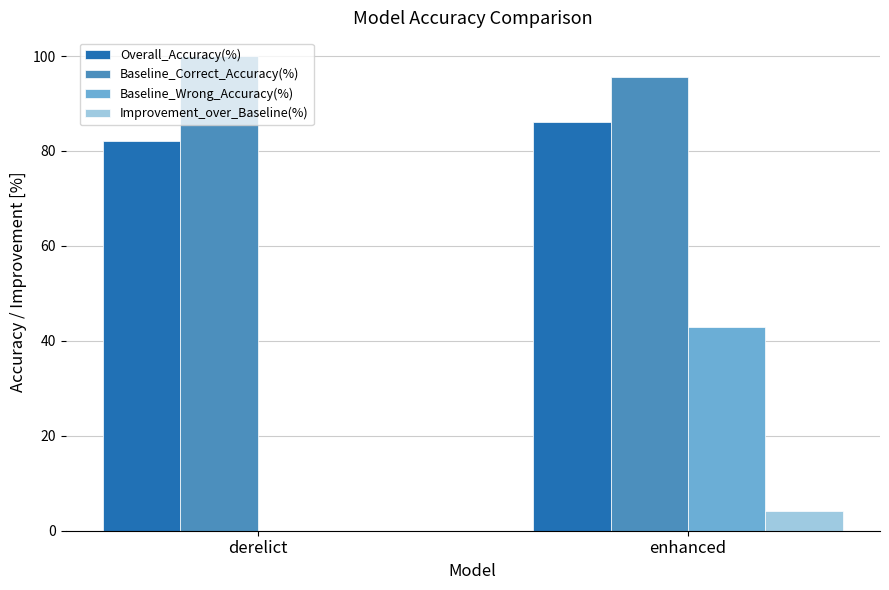

The value of Baseline_Wrong_Accuracy(%) at derelict is 0.0. True or false?

True